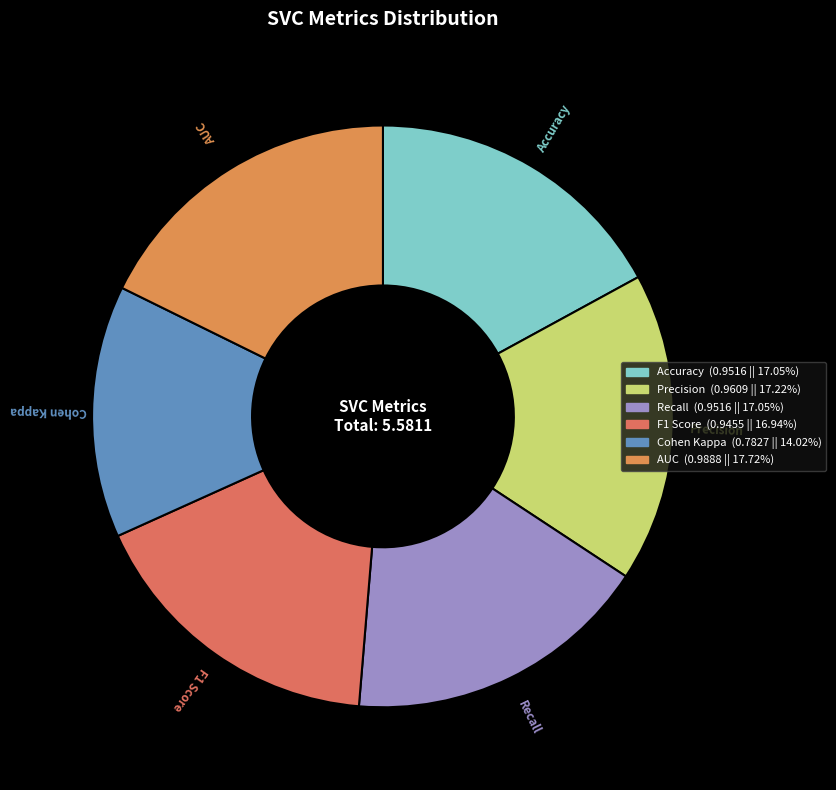

Combined, do Cohen Kappa and Recall account for over 50%?

No